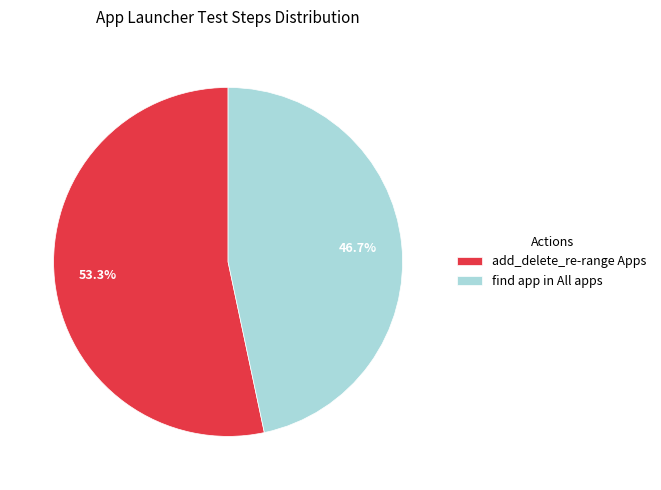

Count the number of slices in the pie.

2